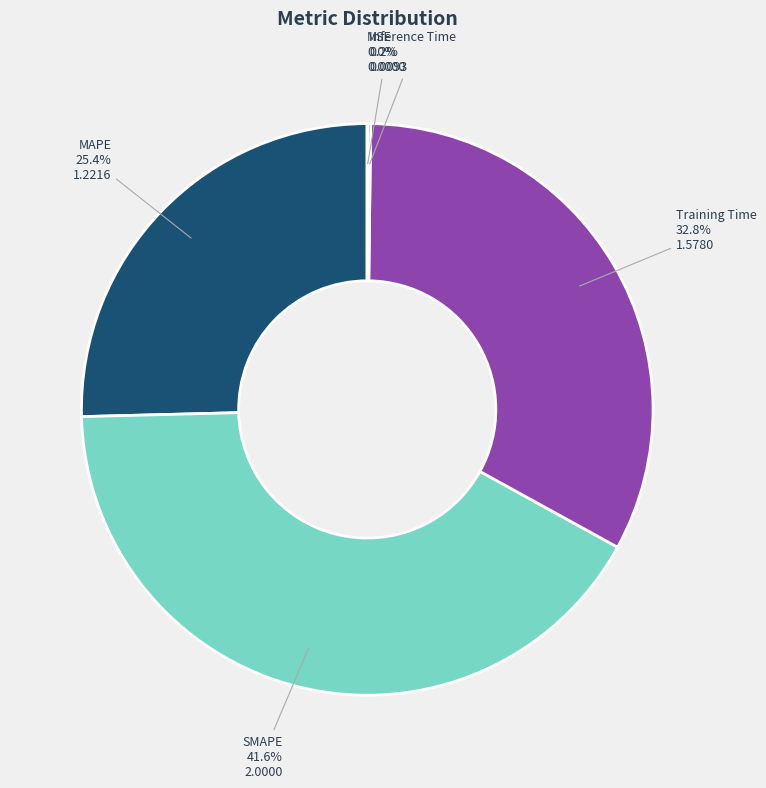

Which has a higher value, SMAPE or MAPE?

SMAPE